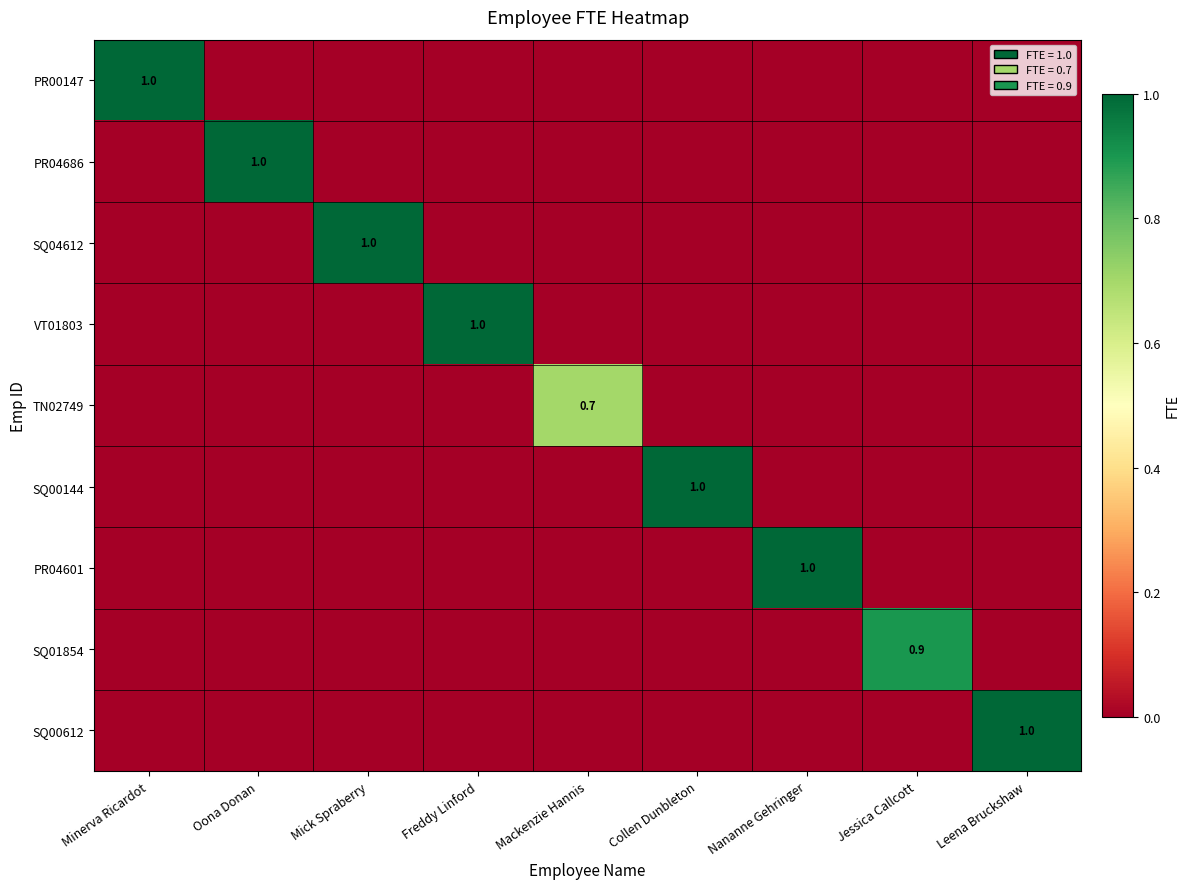

Is it true that SQ04612 equals 1.0 at Mick Spraberry?

True